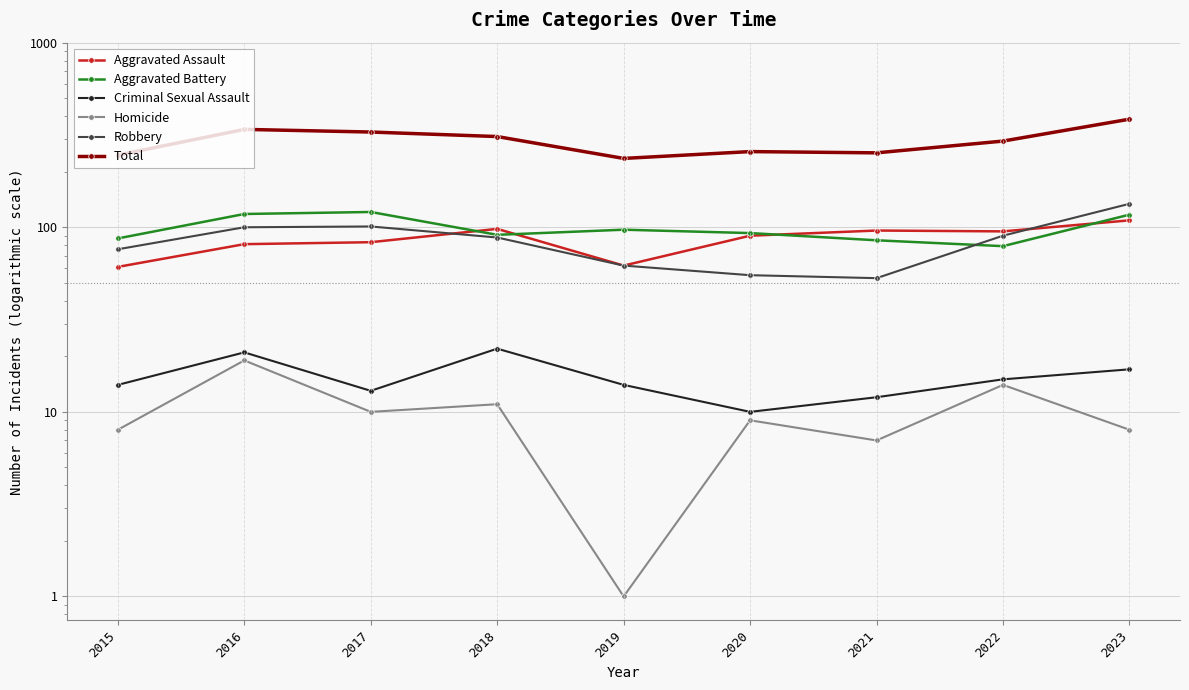

What is the difference between the maximum and minimum values in the Total series?

149